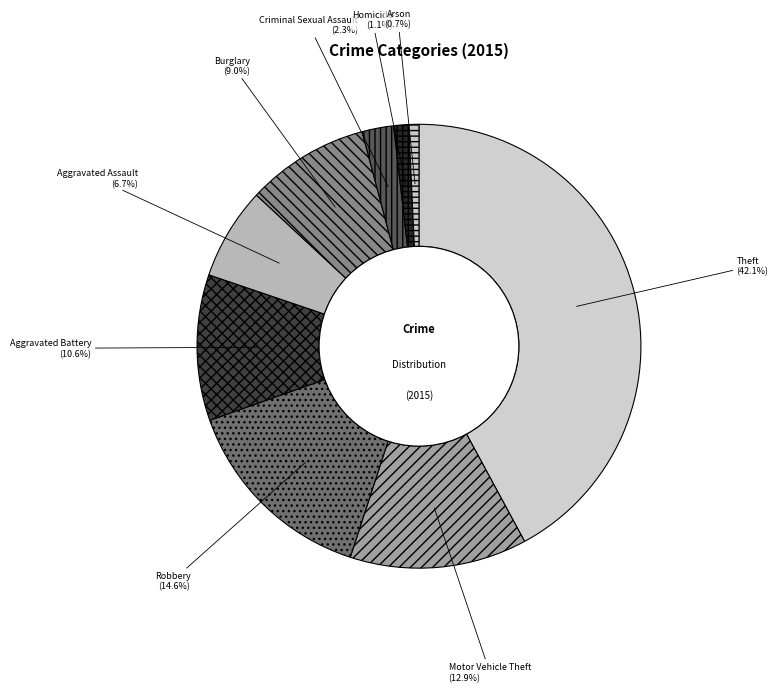

Does Robbery account for over 50% of the chart?

No